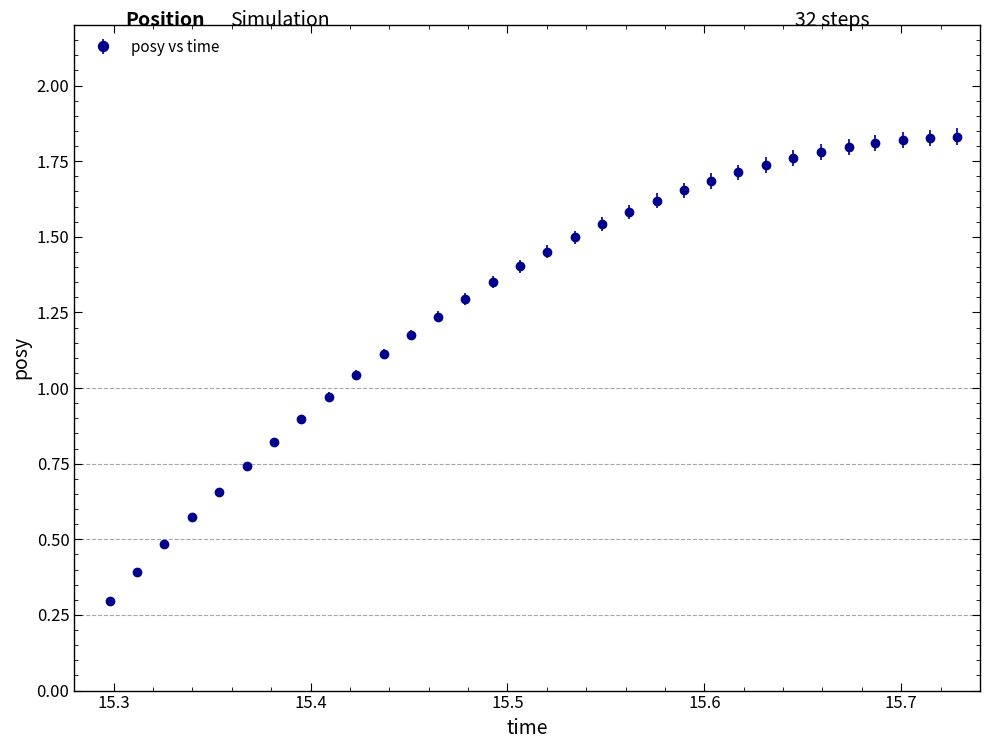

What is the value of the 1st point from the left?

0.3